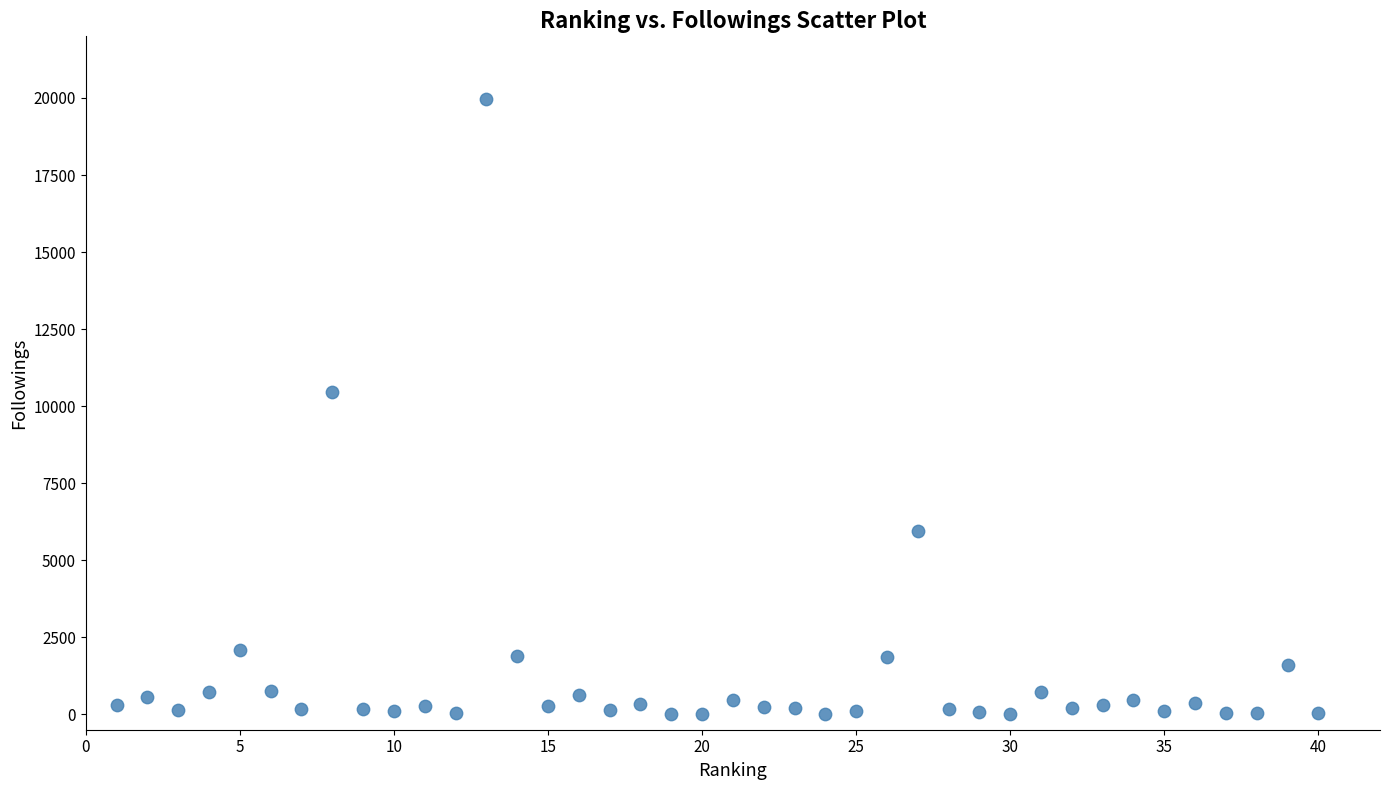

What is the range of Y values (max minus min)?

19956